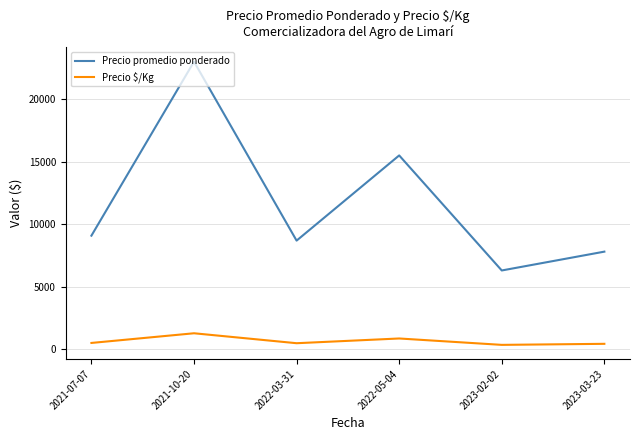

How many lines are shown in the chart?

2